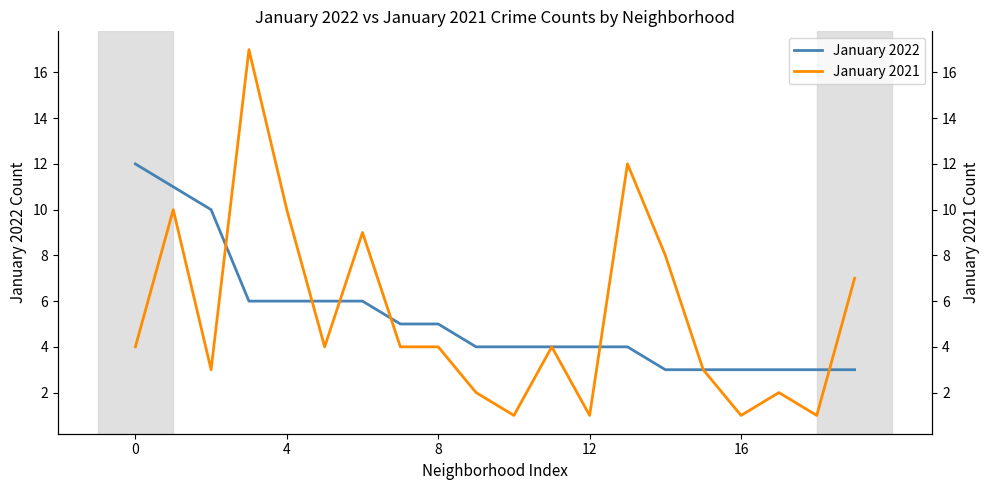

True or false: January 2021 and January 2022 cross at least once.

True